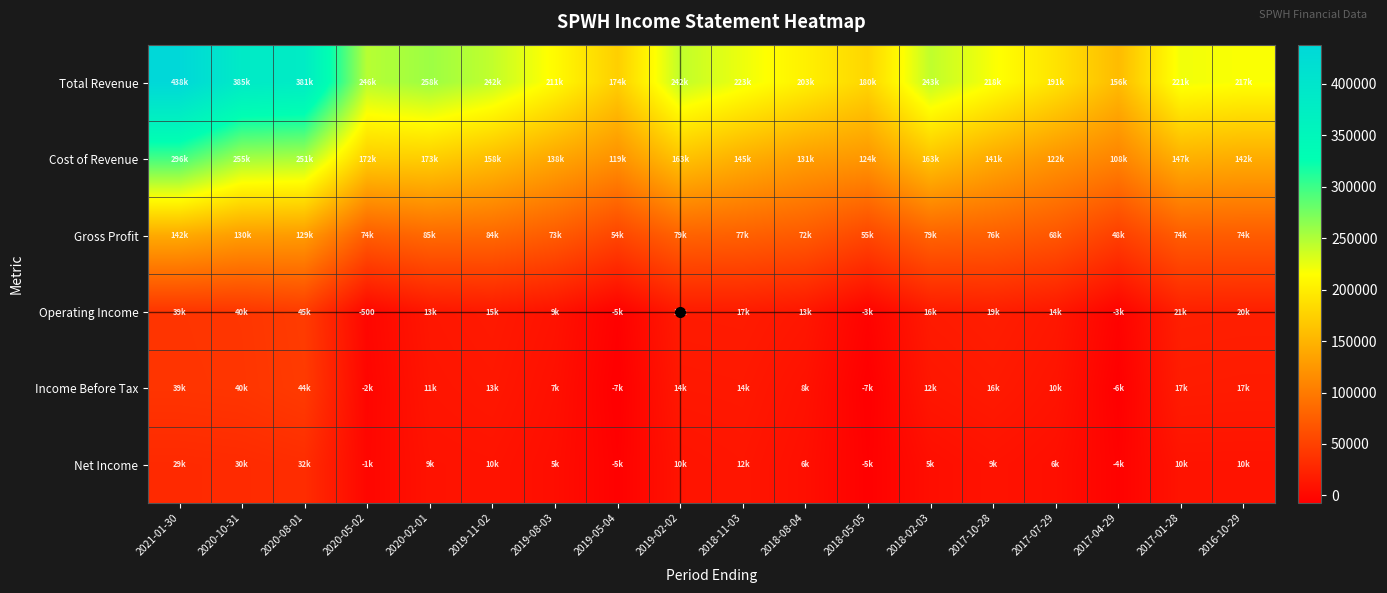

Which series changed the most between 2020-05-02 and 2020-02-01?

Operating Income